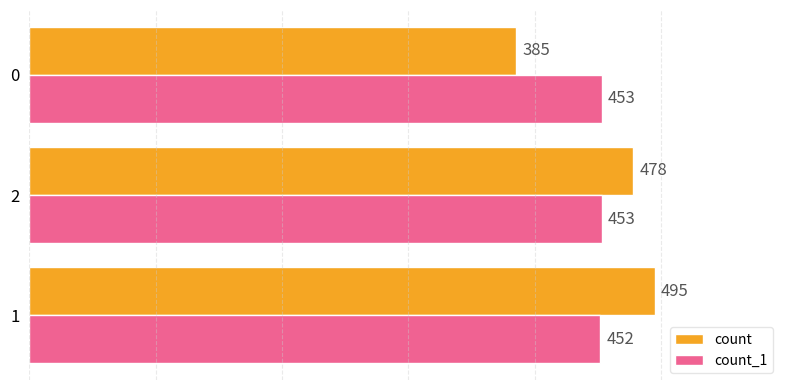

List the series in order of their peak value, highest first.

count, count_1